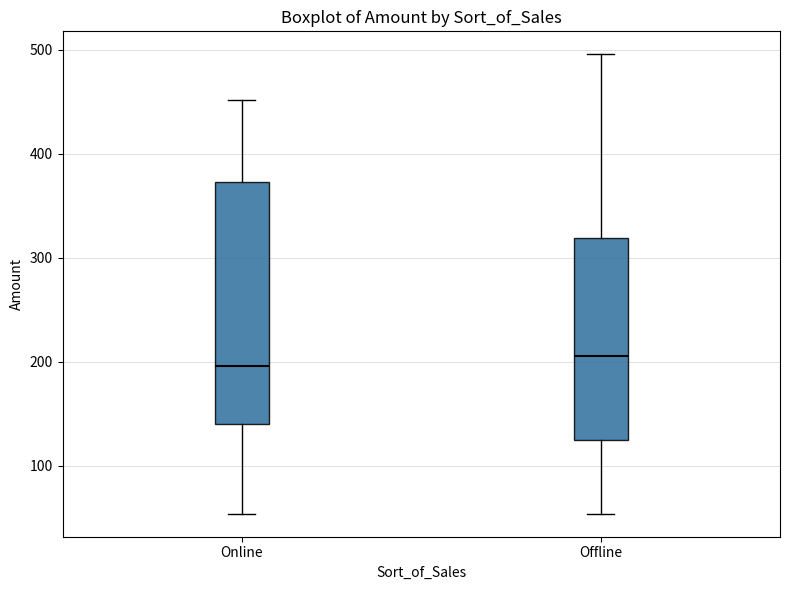

Where does the upper whisker of the box for Online end on the y-axis? The values are not printed on the chart, so give them approximately, as read against the axis.

450